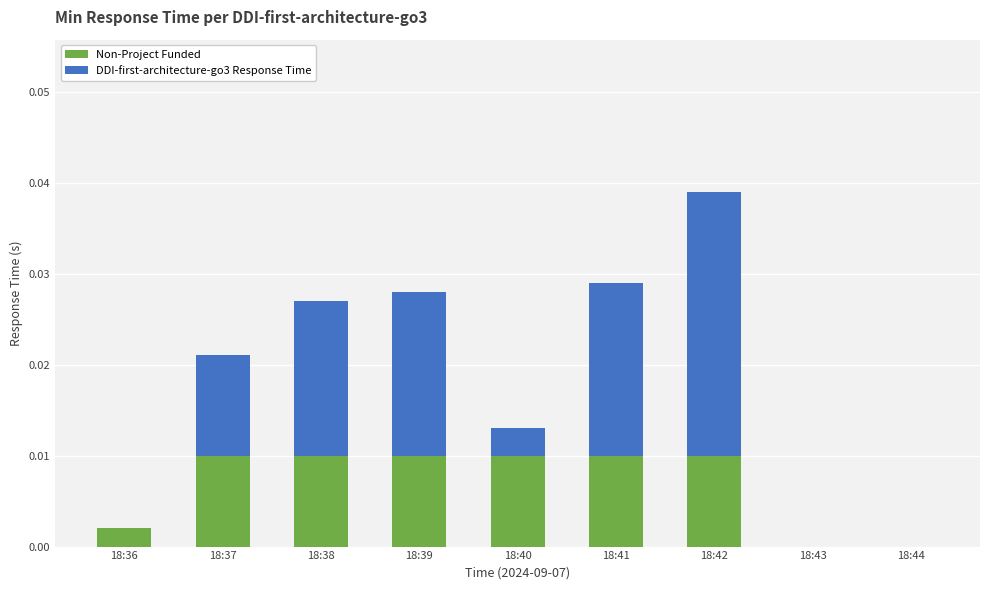

The value of Non-Project Funded at 18:40 is 0.0. True or false?

True